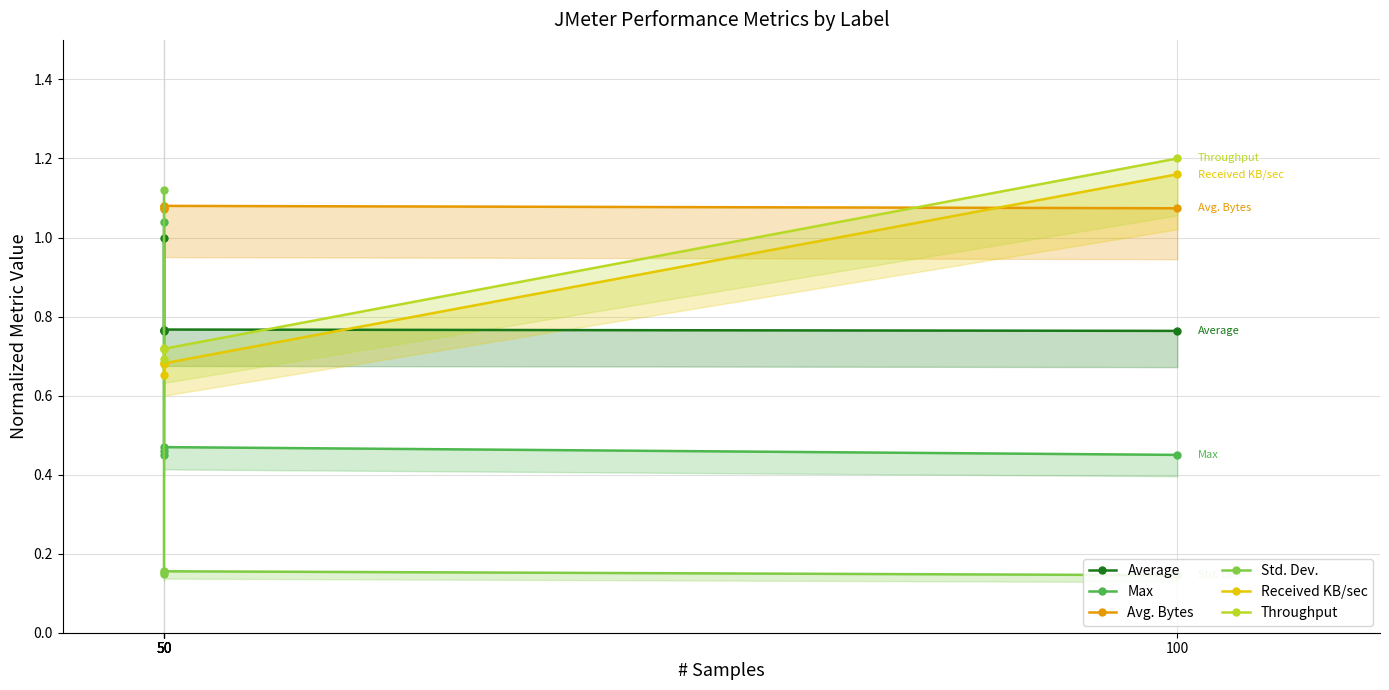

Reading left to right, extract all data points from this chart.

Average: 1.0	0.8	0.8	0.8	0.8
Max: 1.0	0.4	0.5	0.5	0.4
Avg. Bytes: 1.1	1.1	1.1	1.1	1.1
Std. Dev.: 1.1	0.1	0.2	0.2	0.1
Received KB/sec: 0.7	0.7	0.7	0.7	1.2
Throughput: 0.7	0.7	0.7	0.7	1.2